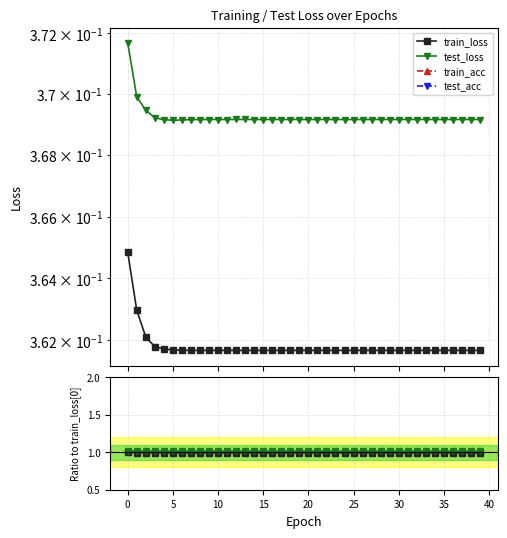

Is it true that test_acc equals 0.0 at 37?

True